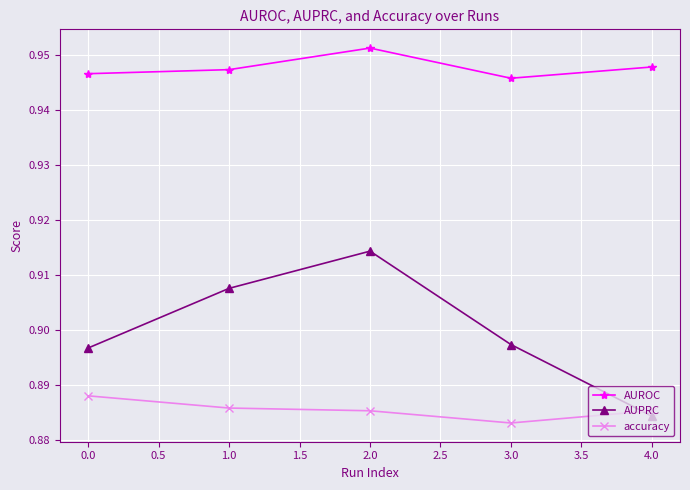

True or false: AUPRC has a value of 1.5 at 4.0.

False